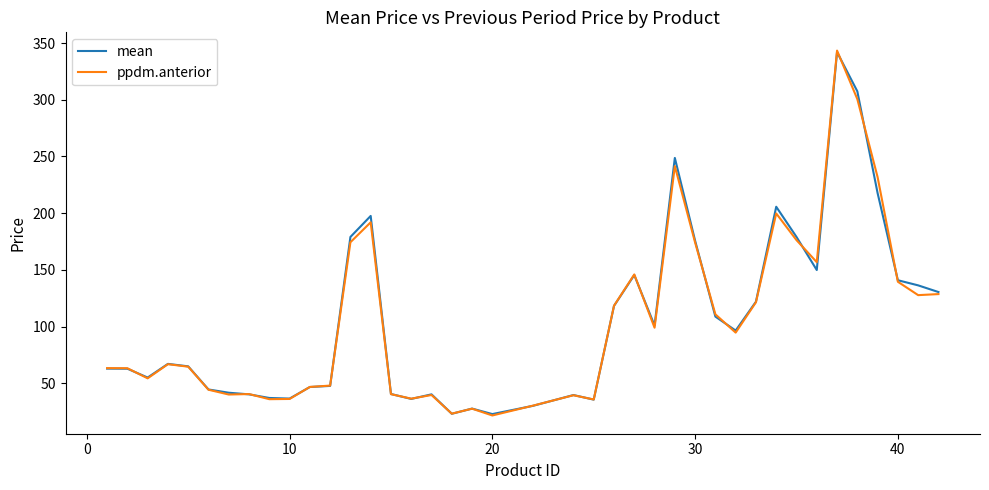

Which series has the widest spread of values?

ppdm.anterior